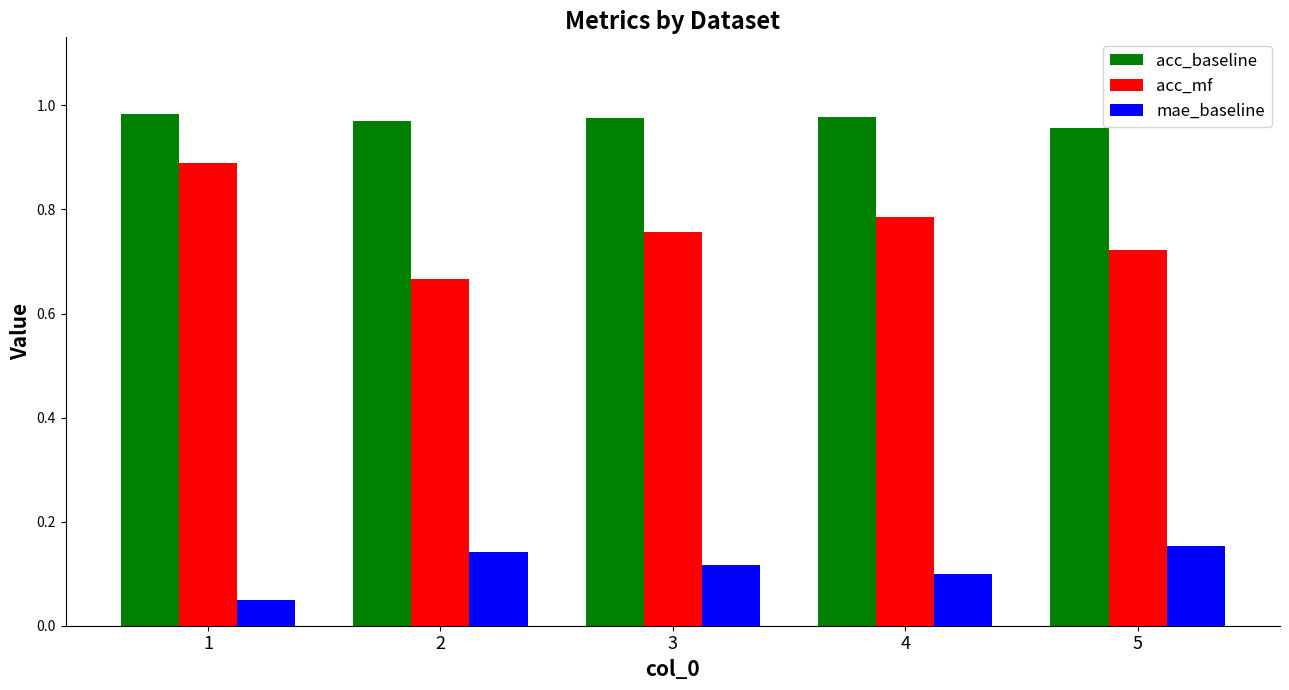

How many mae_baseline values are between 0 and 1?

5